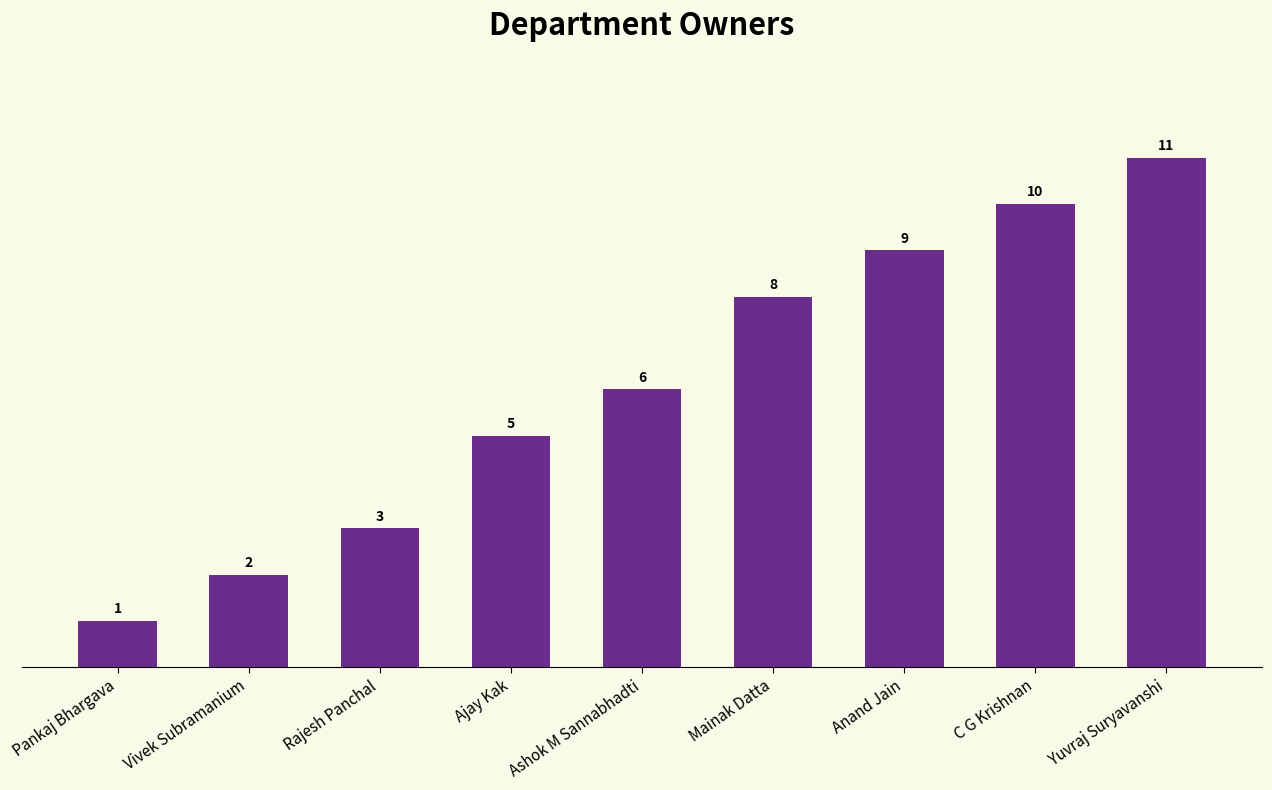

What is the value of the 6th bar from the left?

8